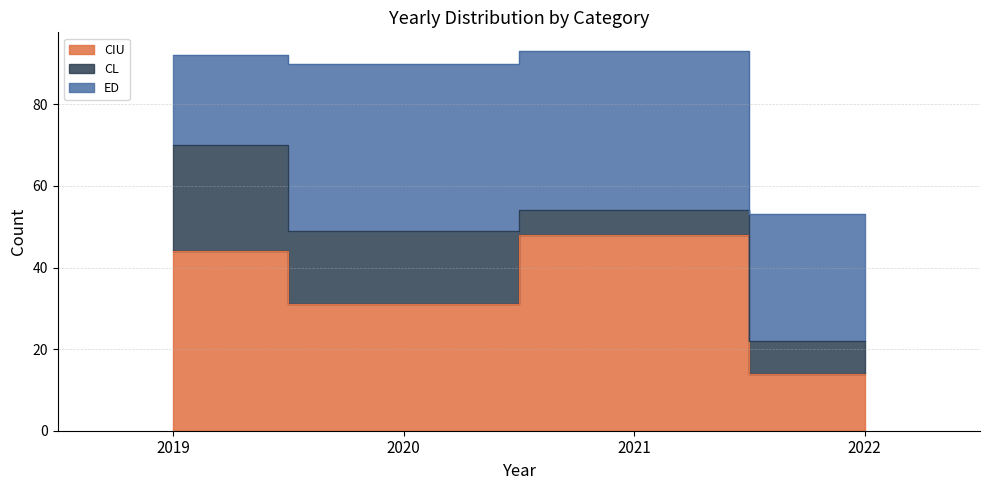

Is the value of CL at 2022 greater than the value of ED at 2019?

No